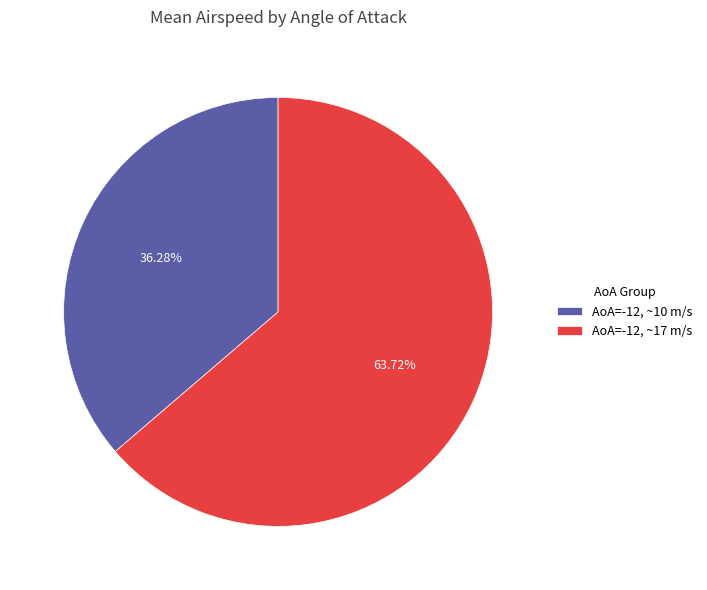

Which category has the biggest portion of the pie?

AoA=-12, ~17 m/s